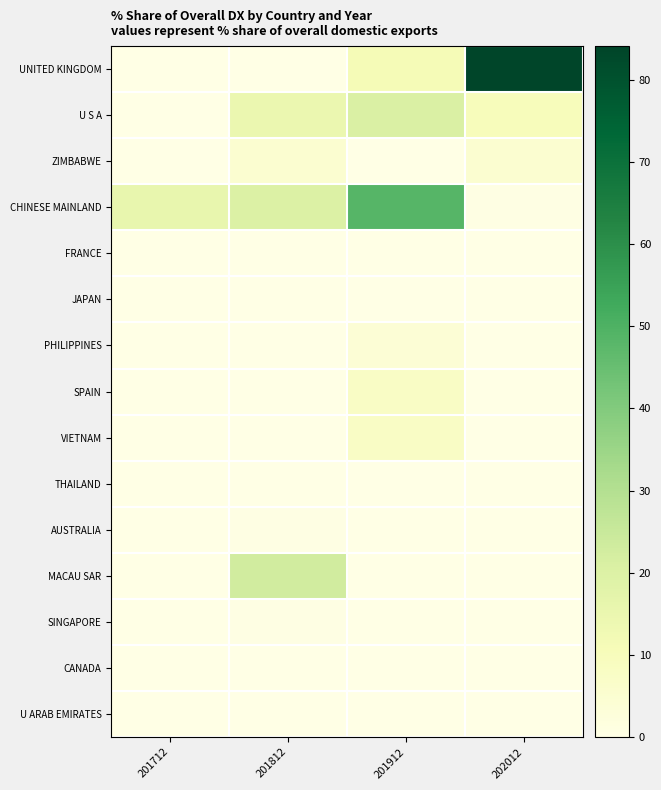

How many categories are shown in the chart?

4